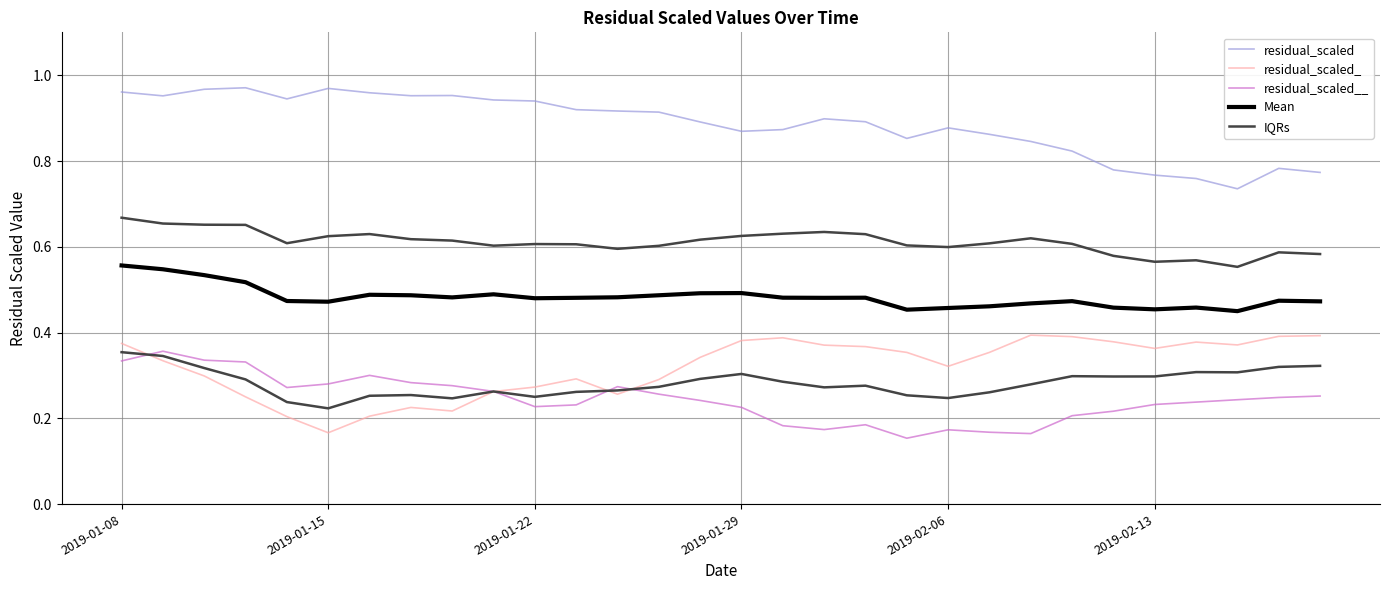

What is the sum of the Mean values at 22 and 2019-02-06?

0.9